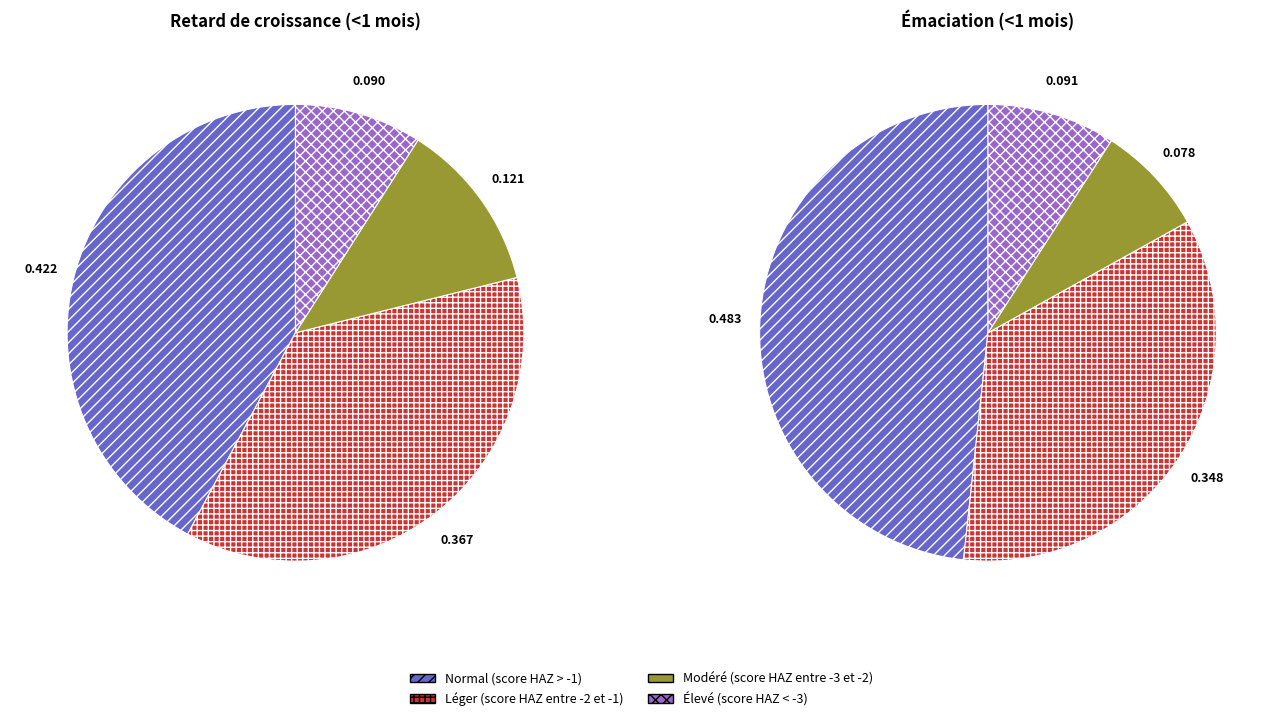

To the nearest percent, what is the combined percentage of Léger (score HAZ entre -2 et -1) and Élevé (score HAZ < -3)?

46%